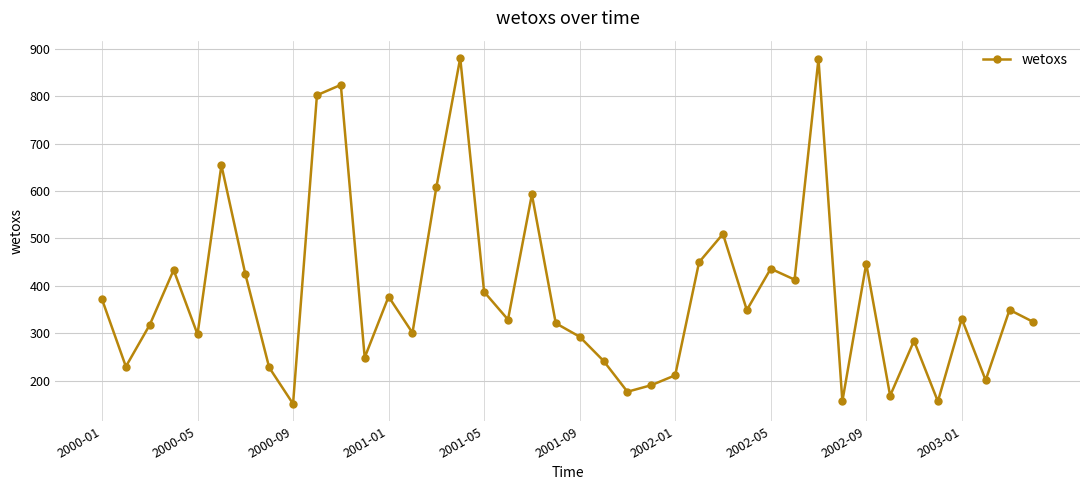

True or false: there are more than 2 points higher than both neighbors.

True